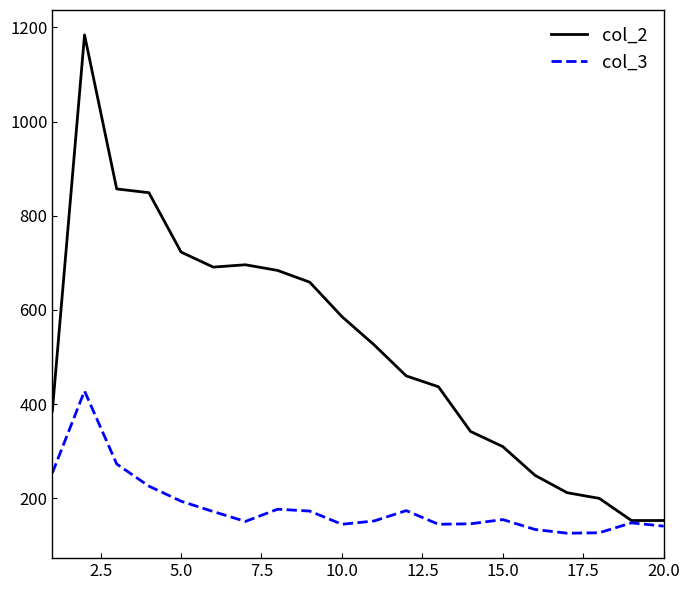

What is the maximum value shown in the chart?

1184